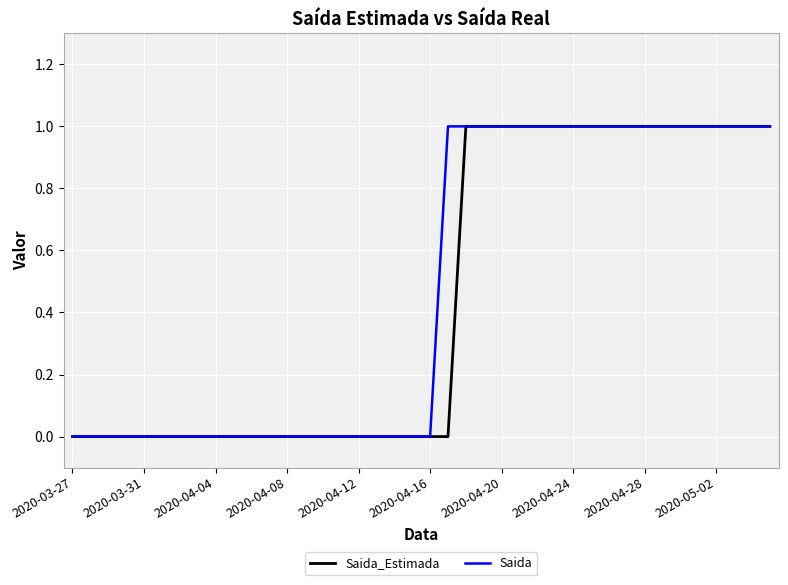

Reading left to right, what are all the values shown in this chart?

Saida_Estimada: 0	0	0	0	0	0	0	0	0	0	0	0	0	0	0	0	0	0	0	0	0	0	1	1	1	1	1	1	1	1	1	1	1	1	1	1	1	1	1	1
Saida: 0	0	0	0	0	0	0	0	0	0	0	0	0	0	0	0	0	0	0	0	0	1	1	1	1	1	1	1	1	1	1	1	1	1	1	1	1	1	1	1